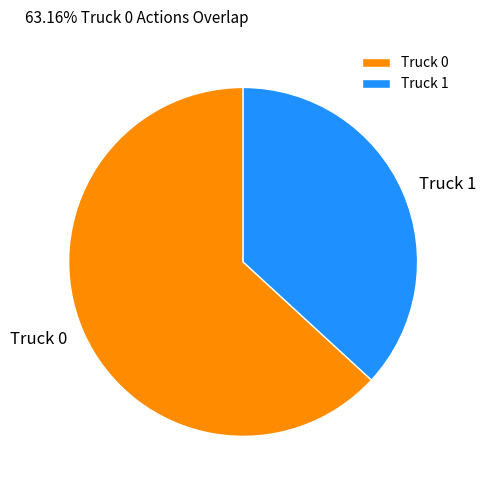

Which has a higher value, Truck 0 or Truck 1?

Truck 0